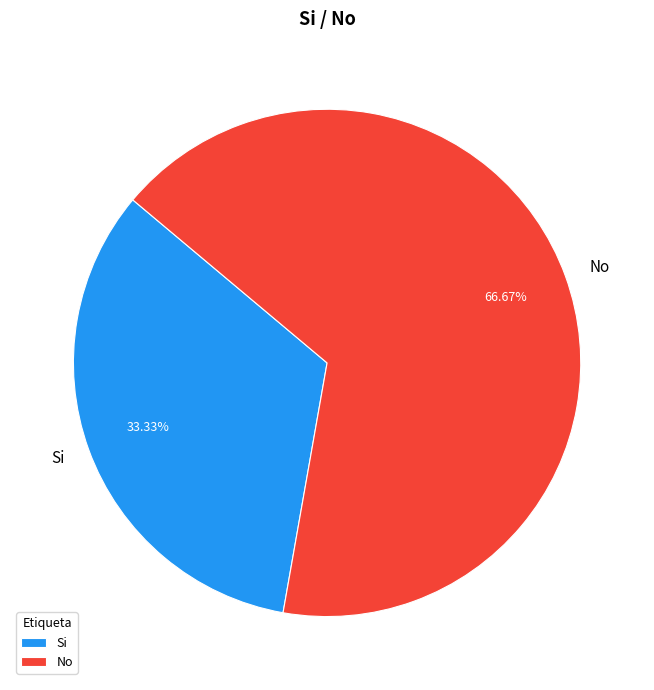

What is the largest slice in the pie chart?

No